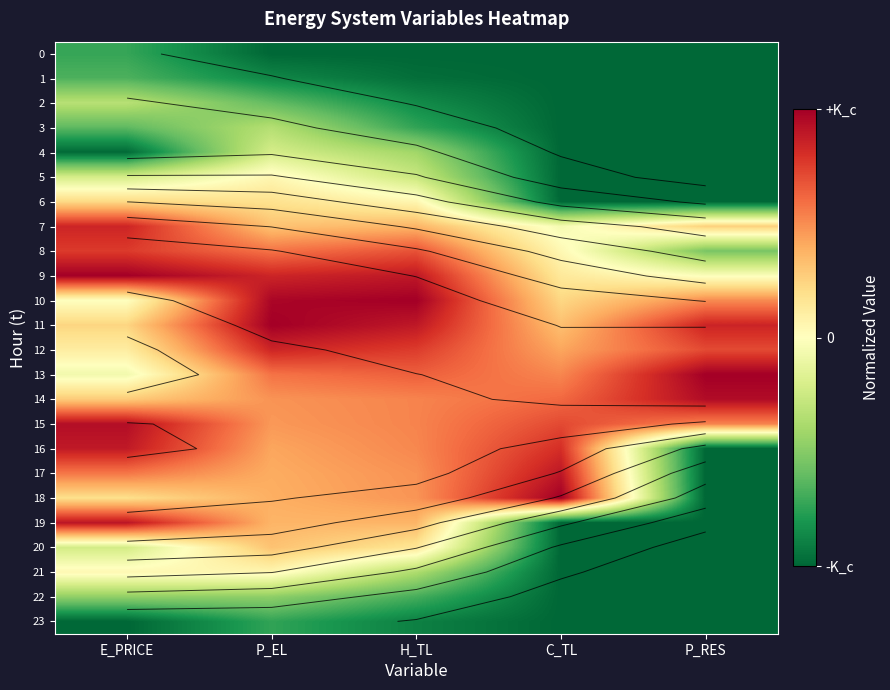

What is the sum of the 5 values at E_PRICE and H_TL?

0.8